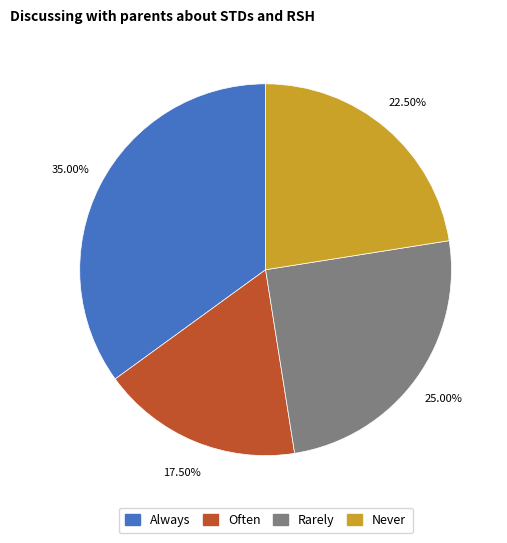

Is there a majority slice in this chart?

No